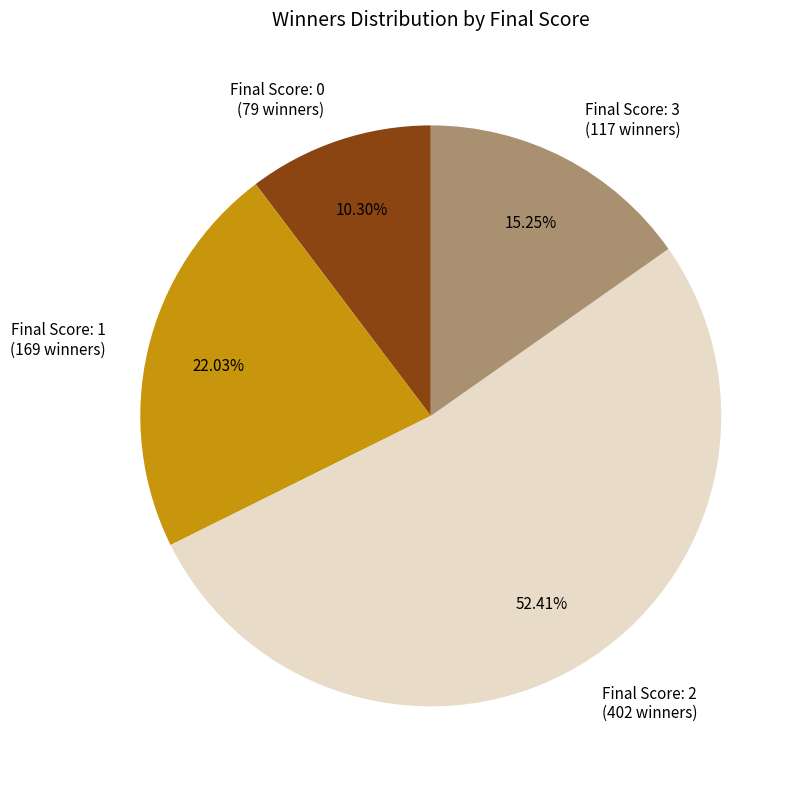

Is there any slice that represents more than half of the pie?

Yes